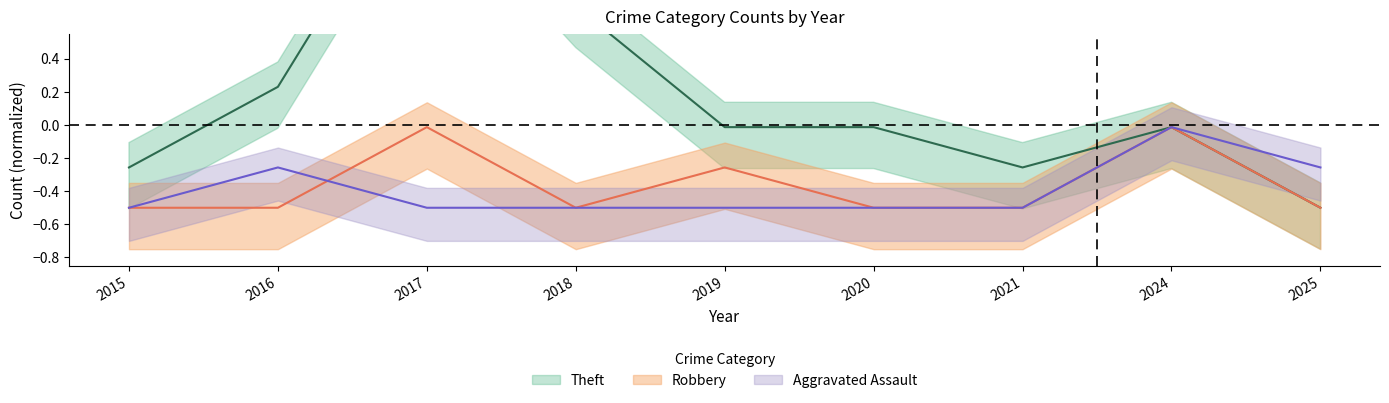

What is the spread (max minus min) of values at 2021?

0.2